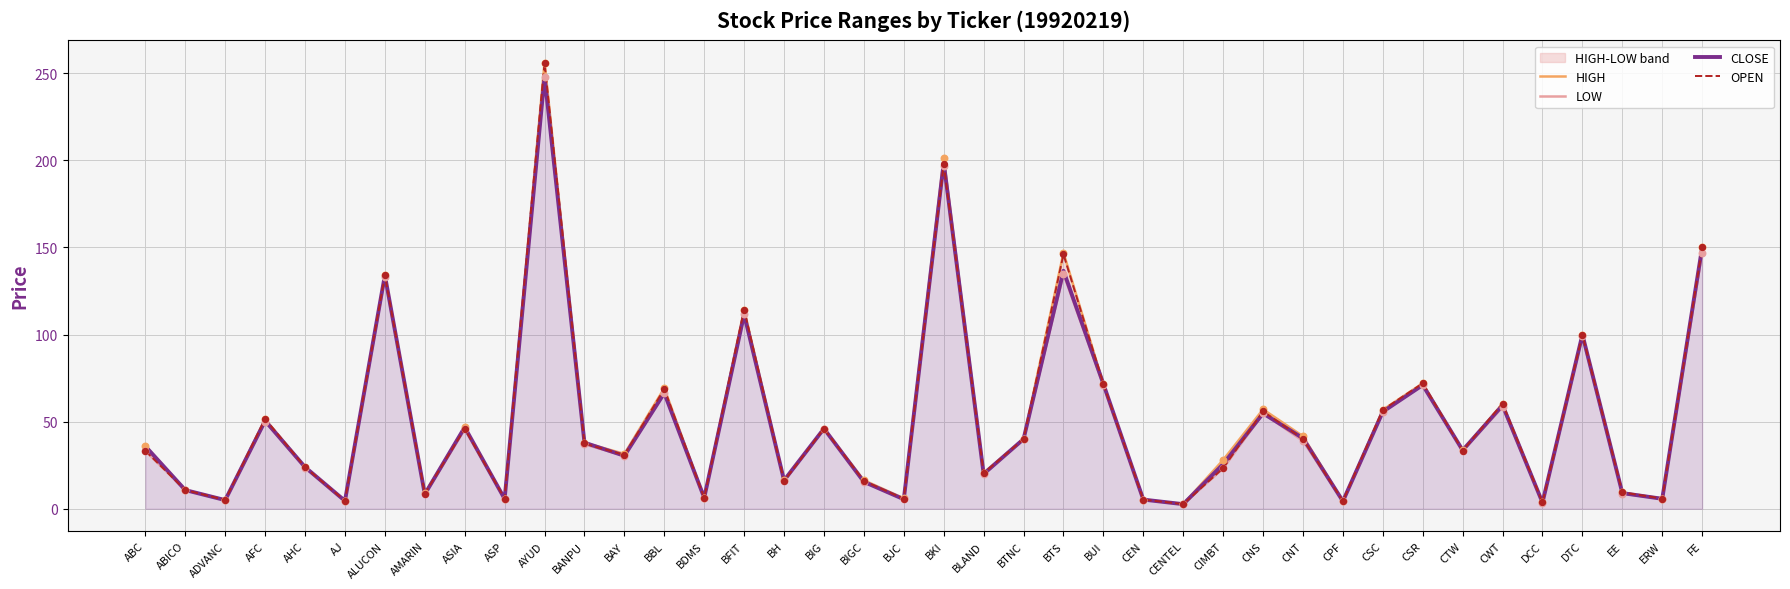

Which series contains the lowest Y value?

LOW